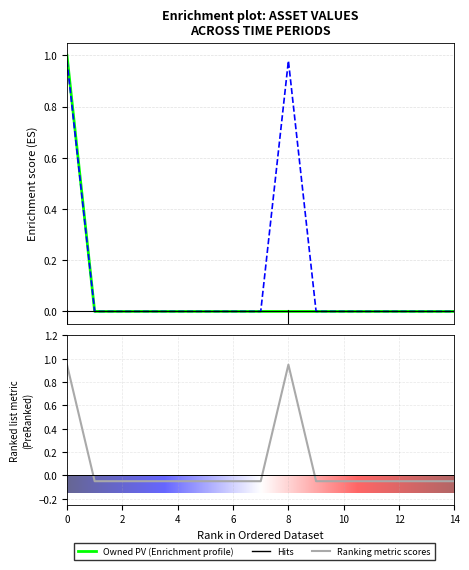

Between 10 and 13, which series saw the biggest shift?

Owned PV